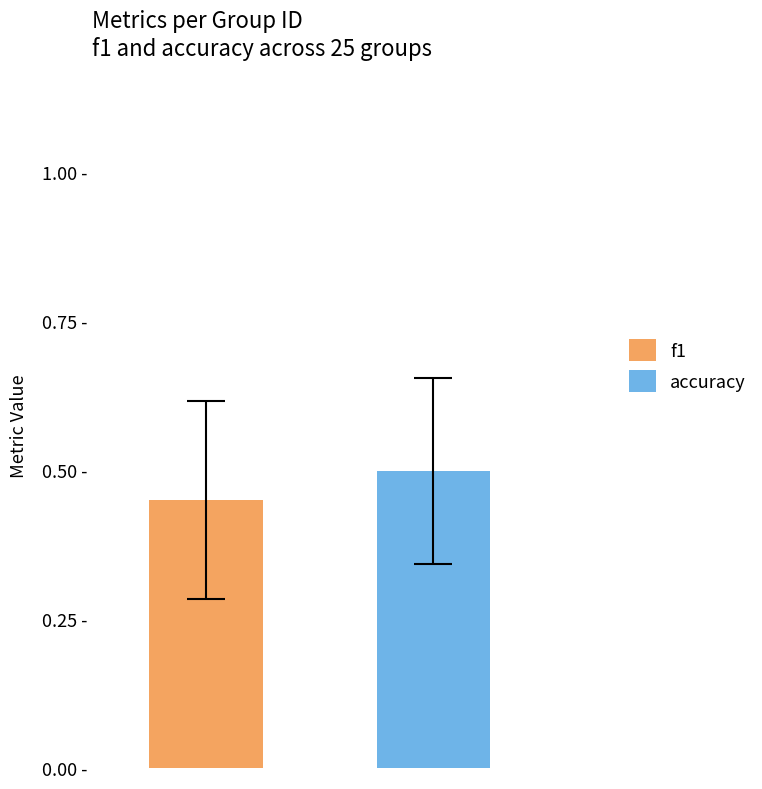

What are all the series names shown in the legend?

f1, accuracy